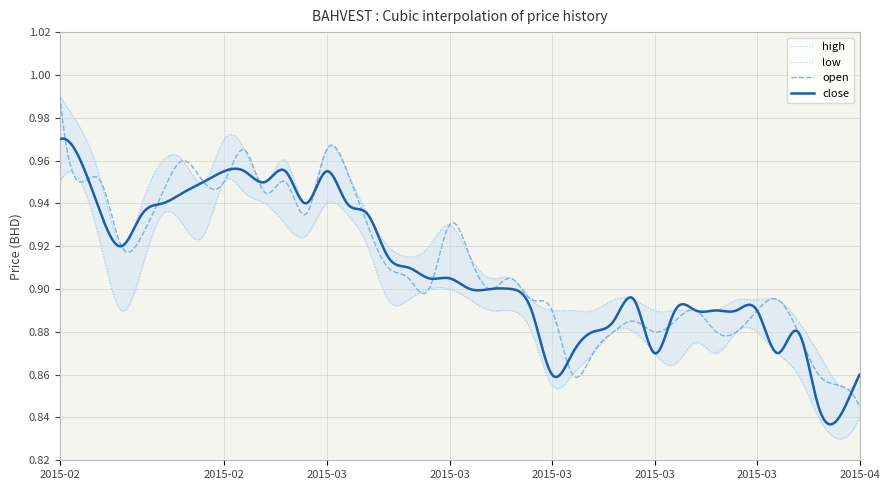

Rank the categories by close value from highest to lowest.

2015-02-09, 2015-02-10, 2015-02-23, 2015-02-24, 2015-02-26, 2015-03-02, 2015-02-18, 2015-02-25, 2015-02-17, 2015-02-16, 2015-02-27, 2015-03-03, 2015-02-11, 2015-02-13, 2015-03-04, 2015-02-12, 2015-03-05, 2015-03-06, 2015-03-09, 2015-03-10, 2015-03-11, 2015-03-12, 2015-03-13, 2015-03-23, 2015-03-16, 2015-03-25, 2015-03-26, 2015-03-27, 2015-03-30, 2015-03-31, 2015-03-20, 2015-03-19, 2015-04-02, 2015-03-18, 2015-03-24, 2015-04-01, 2015-03-17, 2015-04-07, 2015-04-03, 2015-04-06